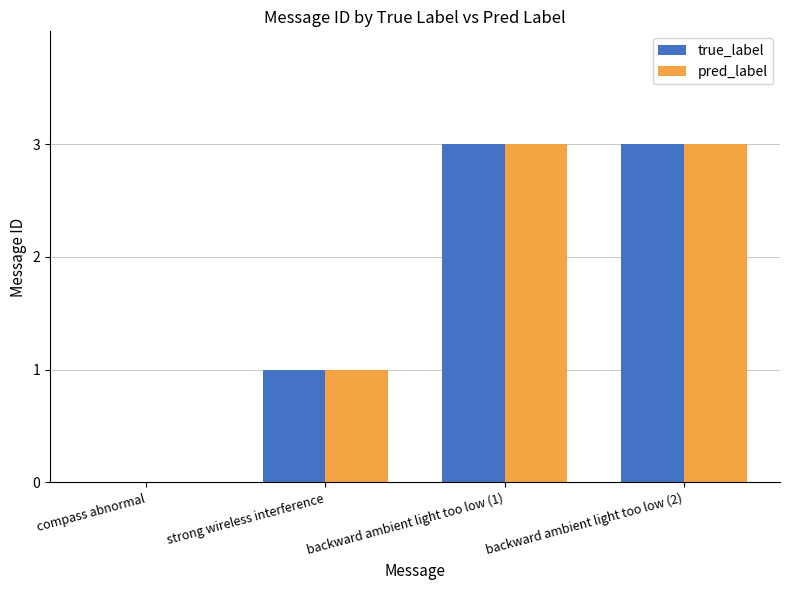

What is the difference between the true_label values at compass abnormal and backward ambient light too low (2)?

3